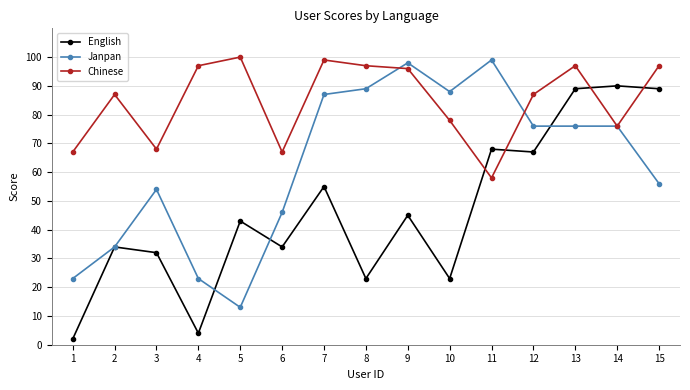

Reading left to right, extract all data points from this chart.

English: 2	34	32	4	43	34	55	23	45	23	68	67	89	90	89
Janpan: 23	34	54	23	13	46	87	89	98	88	99	76	76	76	56
Chinese: 67	87	68	97	100	67	99	97	96	78	58	87	97	76	97